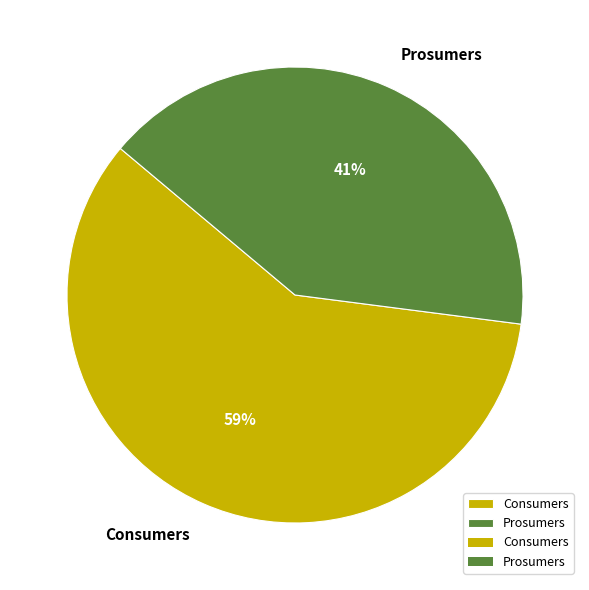

Rank the categories by value from lowest to highest.

Prosumers, Consumers